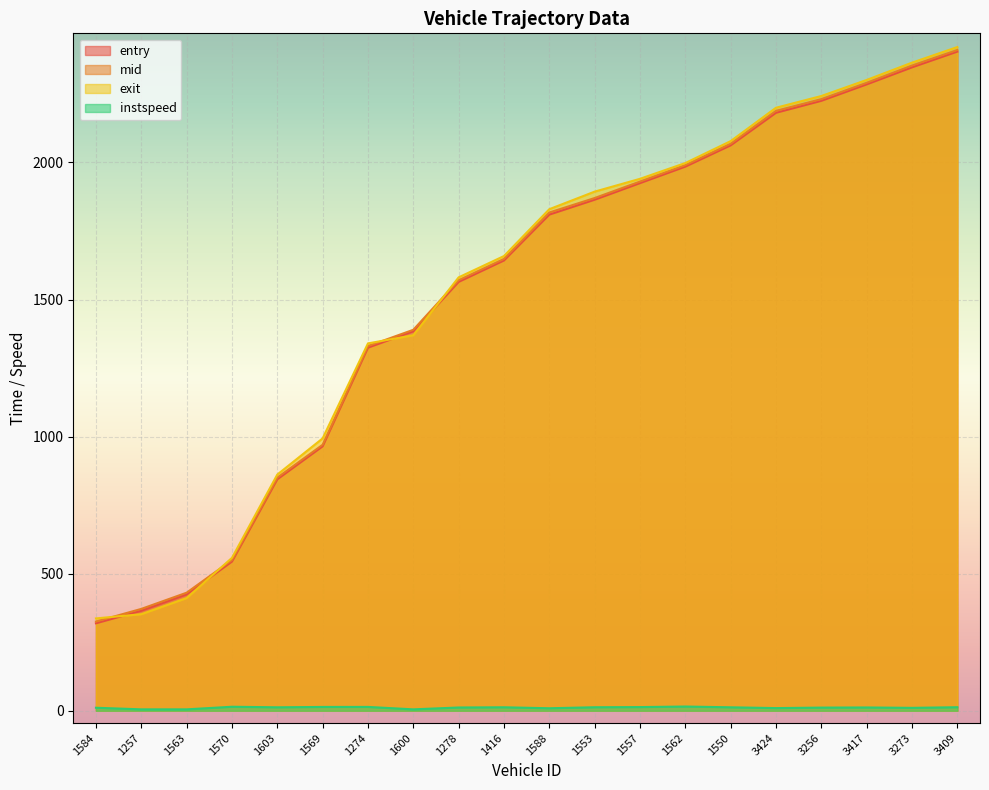

Which category has the highest value in the entry series?

3409